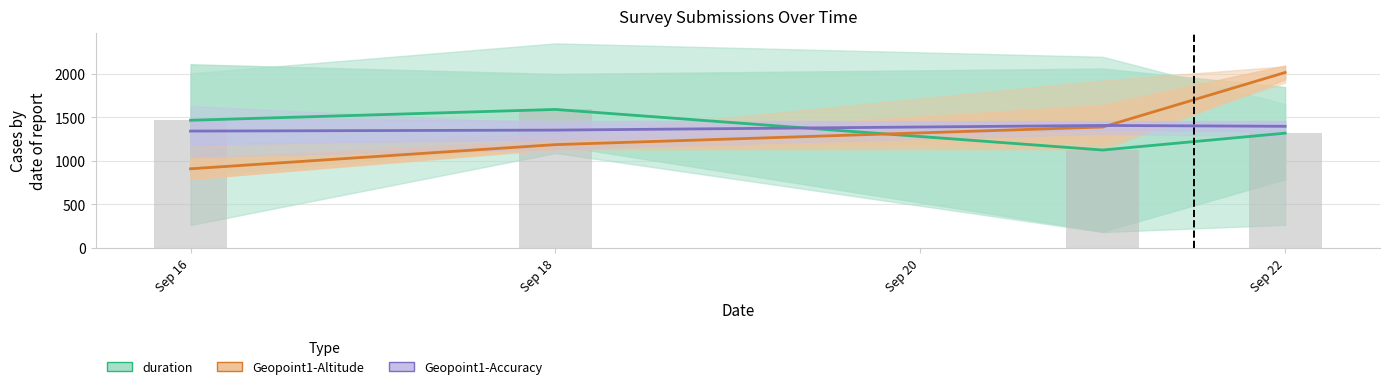

Is it true that Geopoint1-Accuracy equals 1838.2 at Sep 22?

False